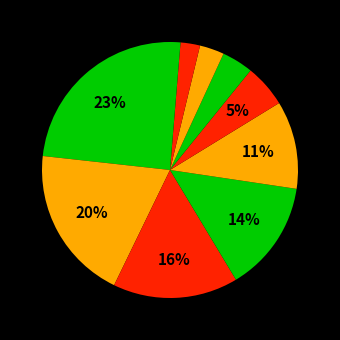

Count the number of slices in the pie.

10